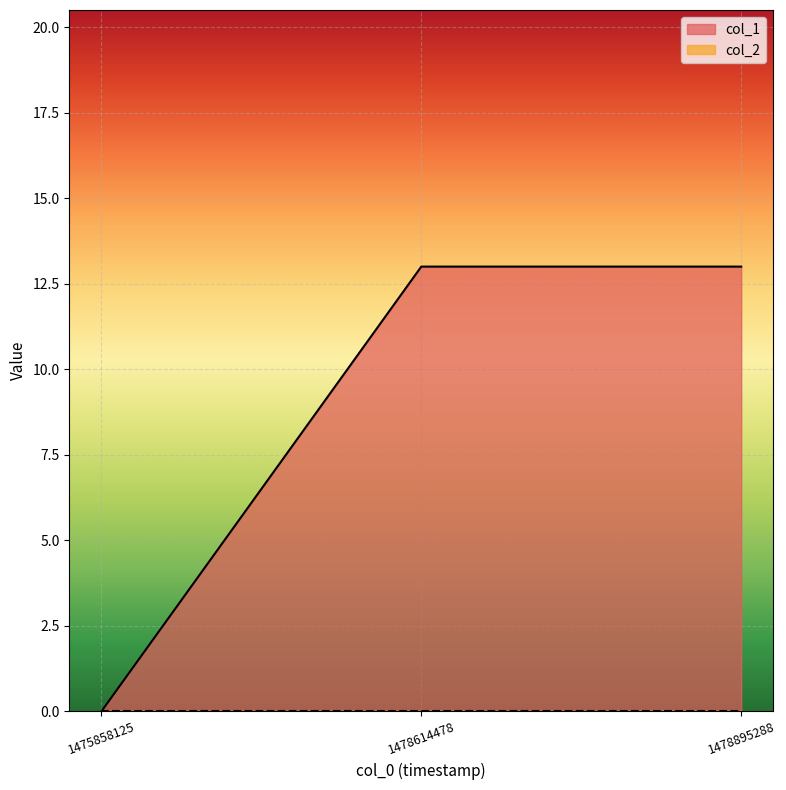

Reading left to right, list all the values displayed in this chart.

1475858125=0	1478614478=13	1478895288=13